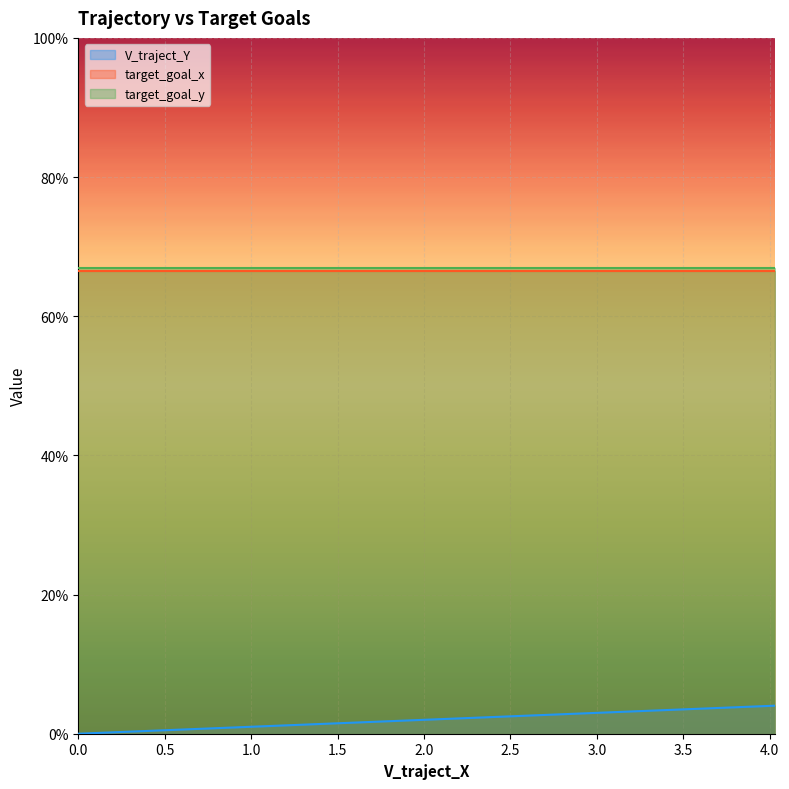

What is the value of the V_traject_Y point at the 11th from the left?

2.1